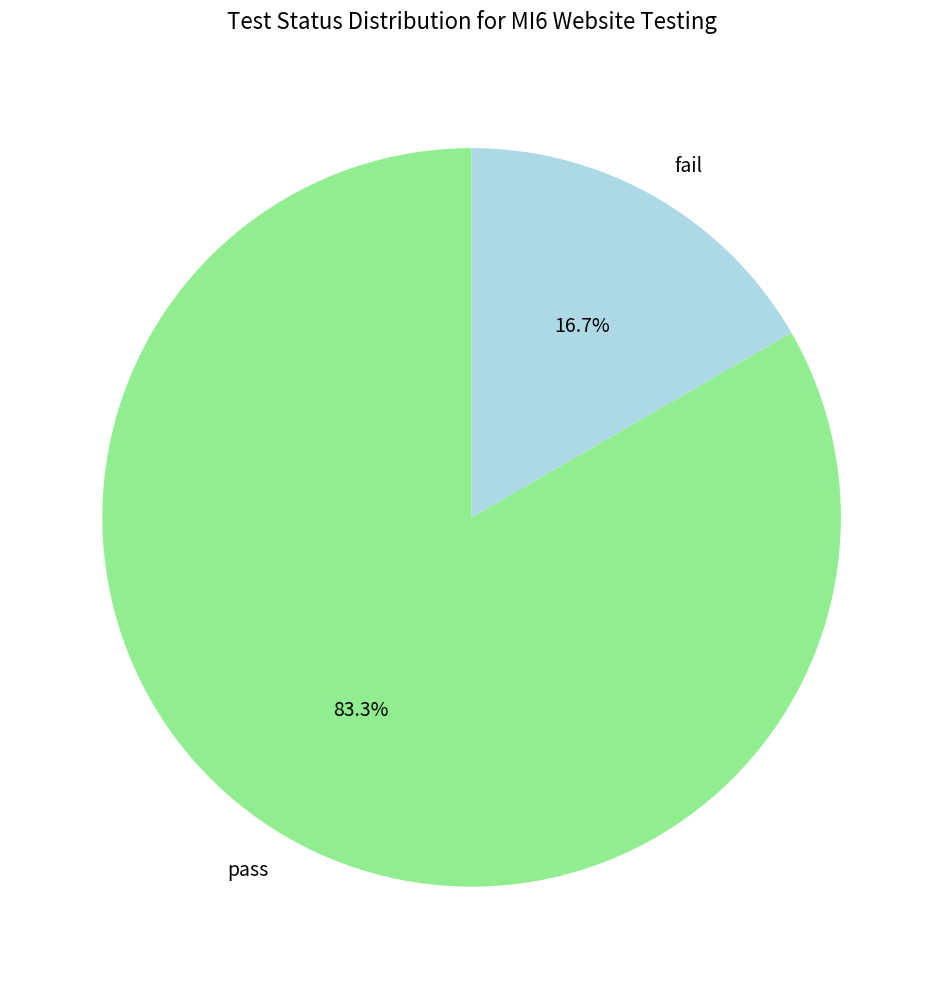

True or false: fail accounts for 5% of the total.

False